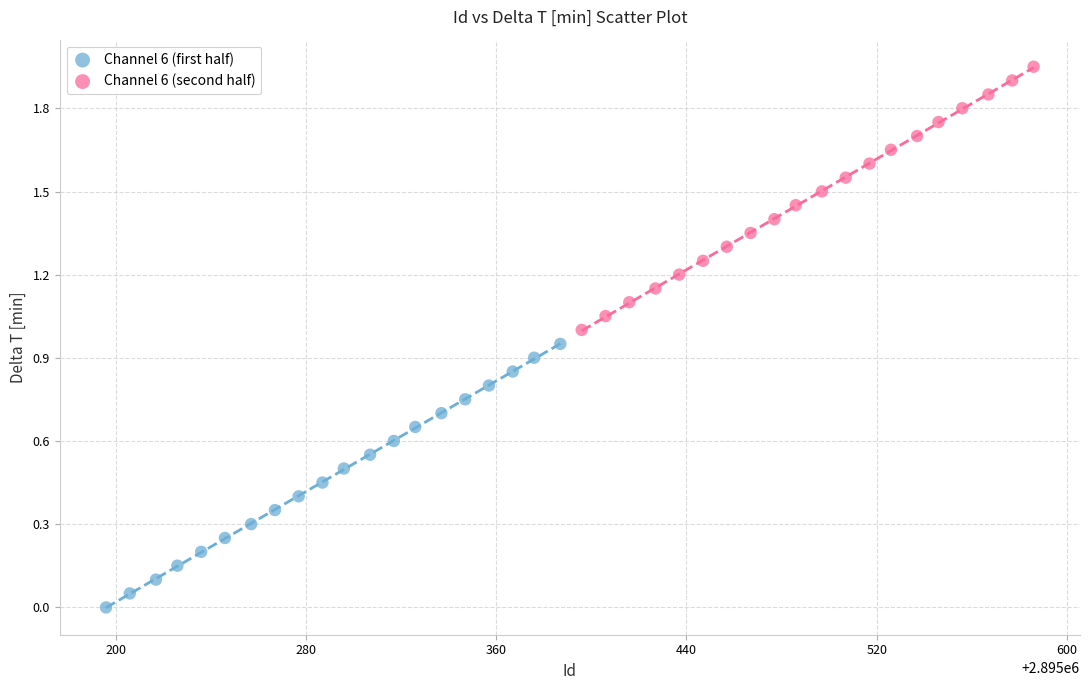

Which series has the widest spread of Y values?

Channel 6 (first half)